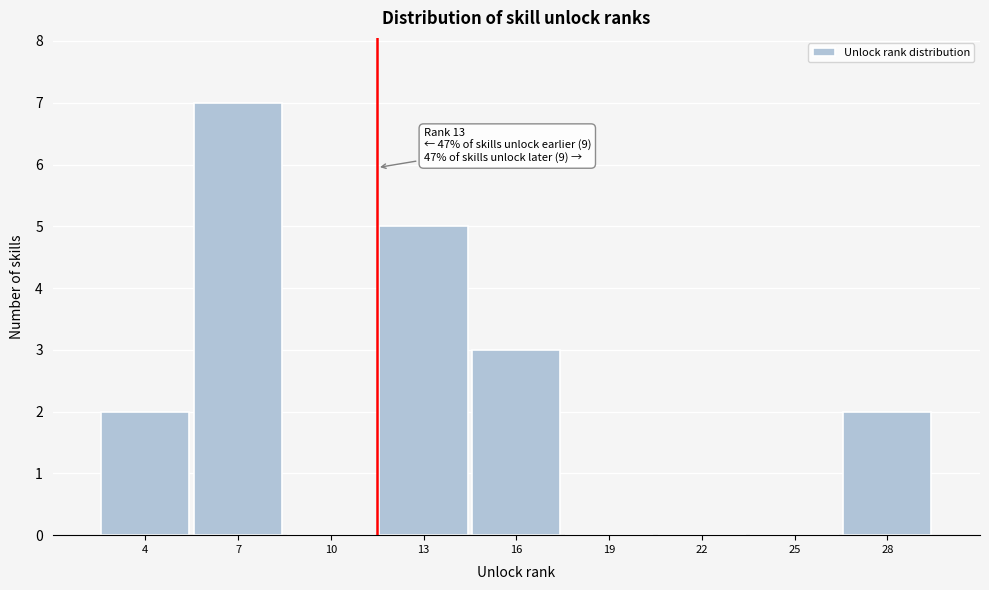

Reading right to left, list all the values displayed in this chart.

28=2	25=0	22=0	19=0	16=3	13=5	10=0	7=7	4=2